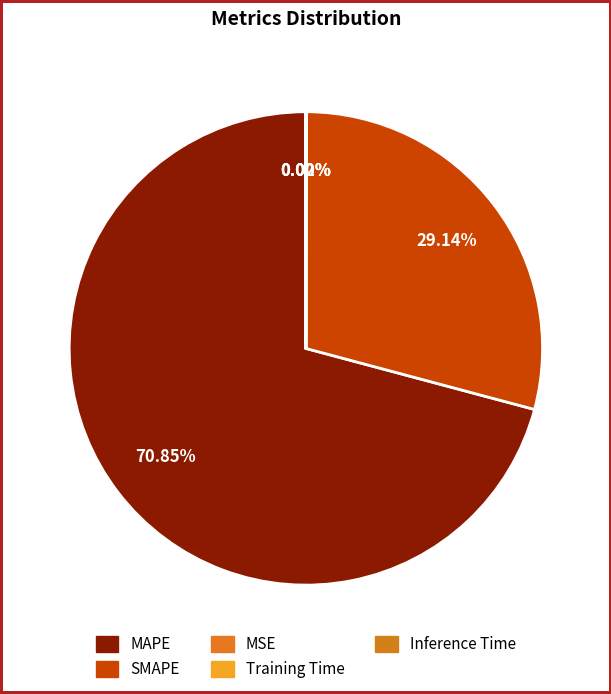

Does MAPE account for over 50% of the chart?

Yes